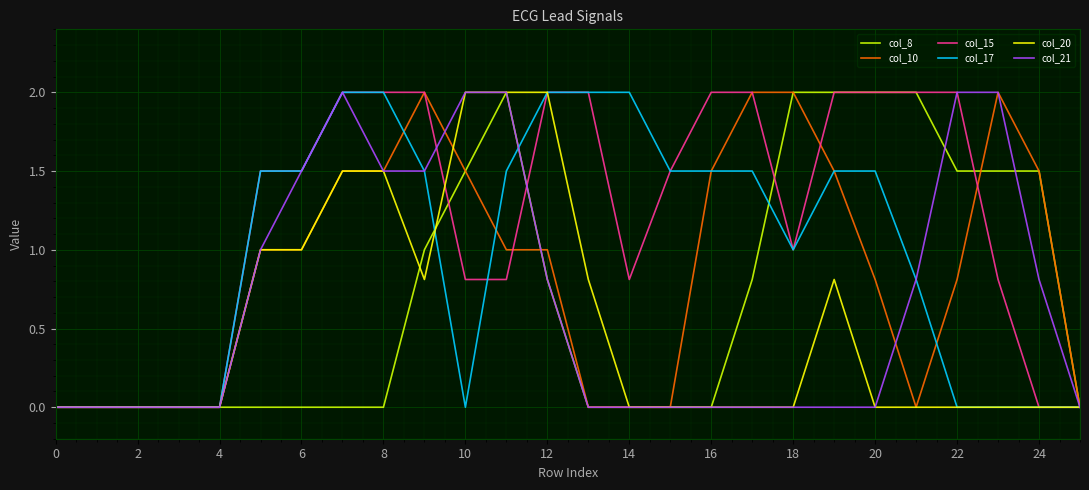

What is the maximum value shown in the chart?

2.0